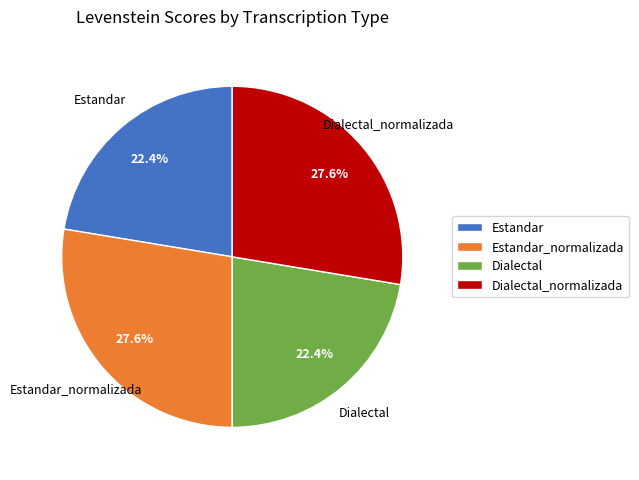

Approximately how many times larger is the value at Estandar compared to Estandar_normalizada?

0.8